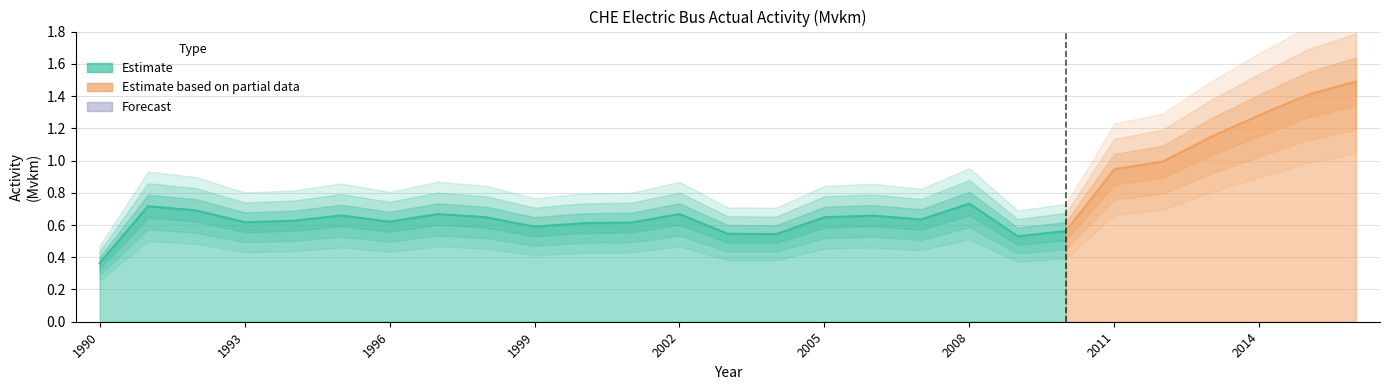

Rank the series by their average value, from lowest to highest.

Forecast, Estimate based on partial data, Estimate